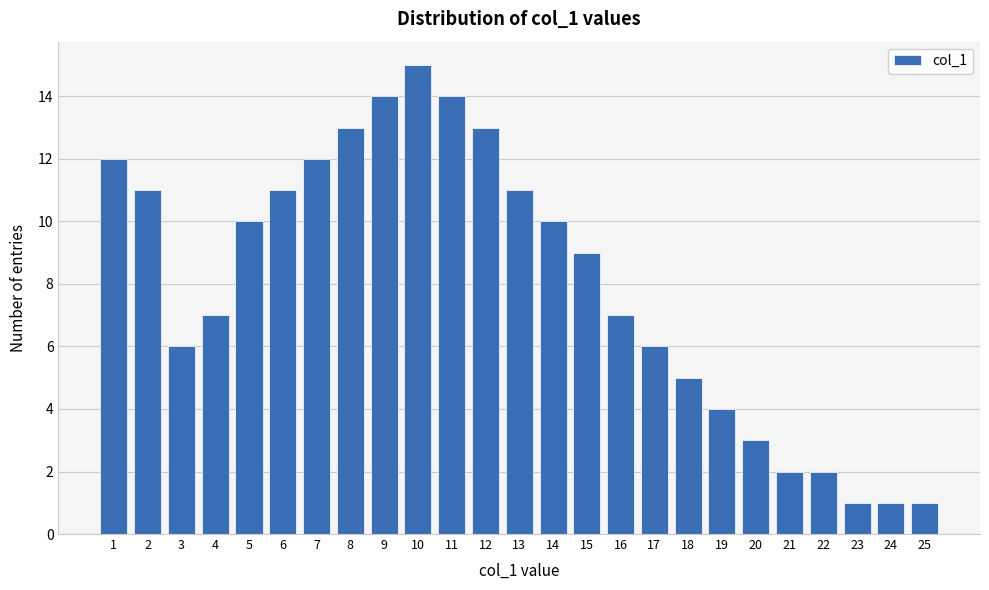

Reading right to left, transcribe all the data shown in this chart.

1	1	1	2	2	3	4	5	6	7	9	10	11	13	14	15	14	13	12	11	10	7	6	11	12